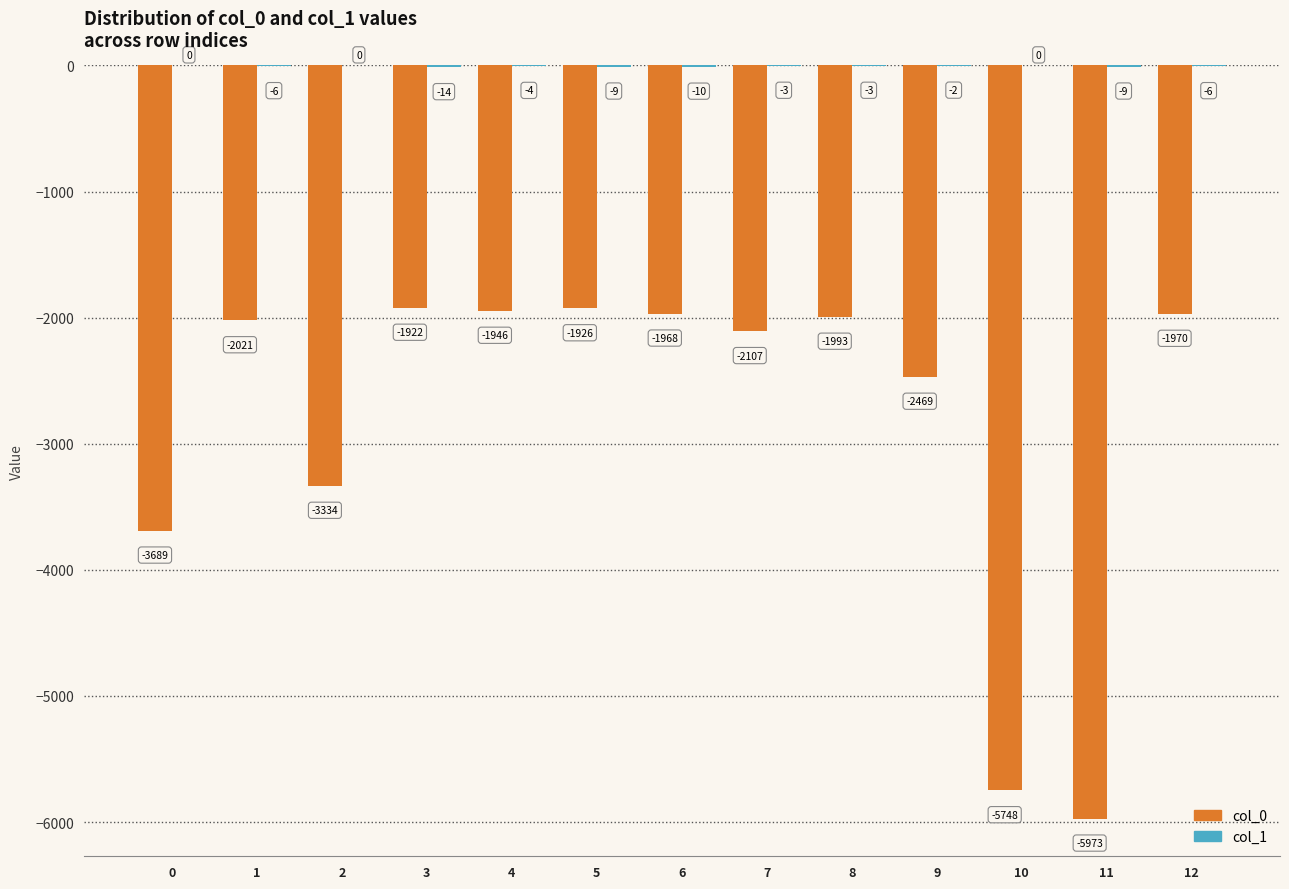

Is it true that col_0 equals -2469 at 9?

True